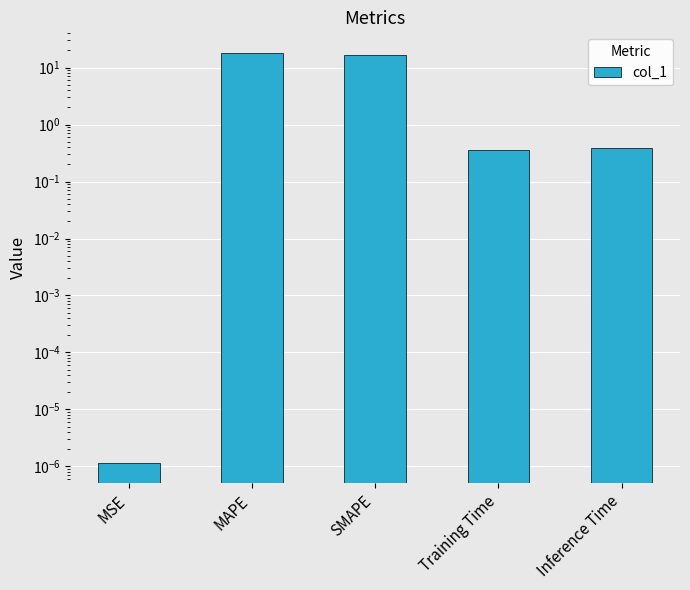

At which category does the chart reach its minimum across all series?

MSE